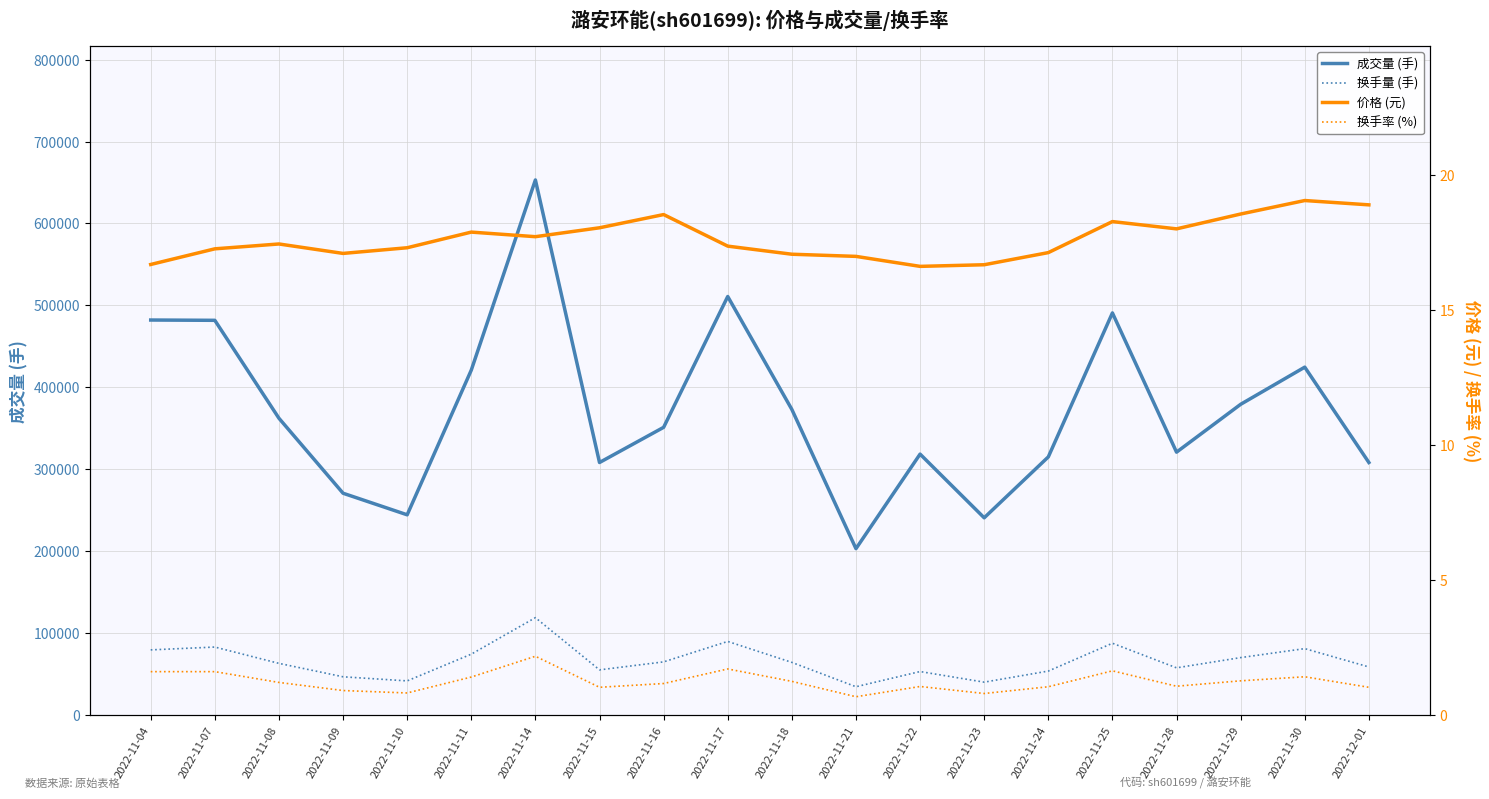

True or false: t_change and t_volume intersect in this chart.

False